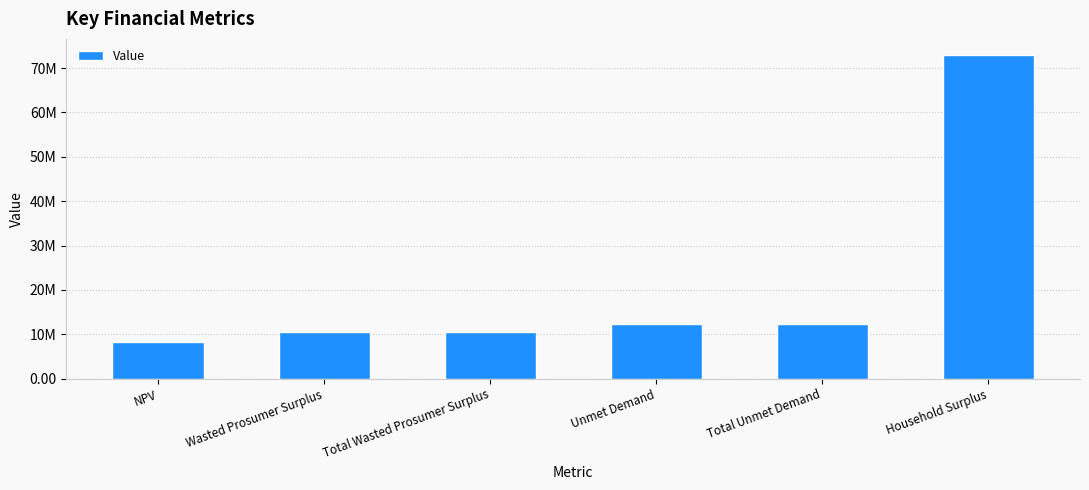

What is the sum of all values?

126491590.1